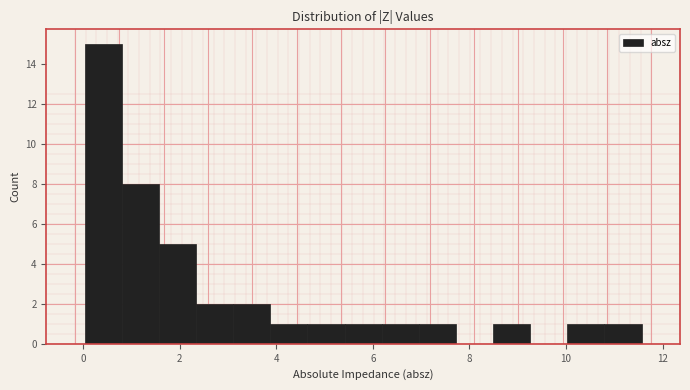

Around what value on the x-axis is the tallest bar? Give the approximate position of its centre, as read against the axis.

0.4